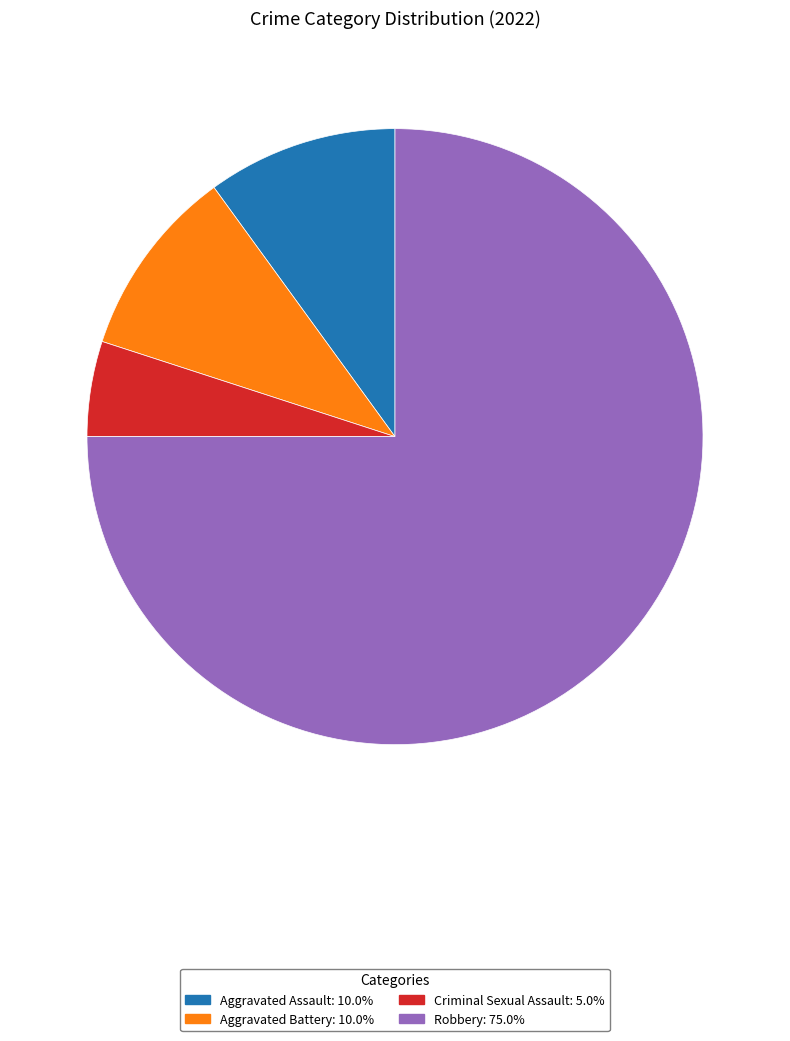

Count the number of slices in the pie.

4